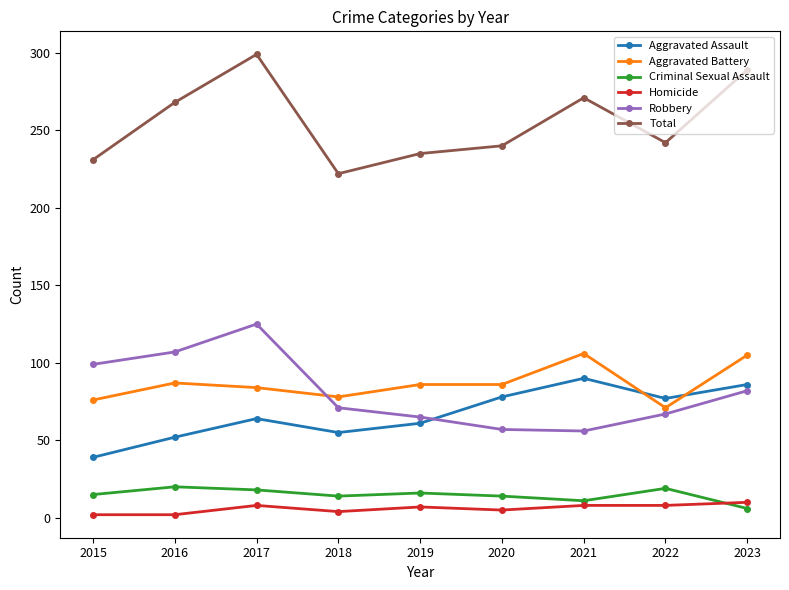

What is the difference between the maximum and minimum values in the Total series?

77